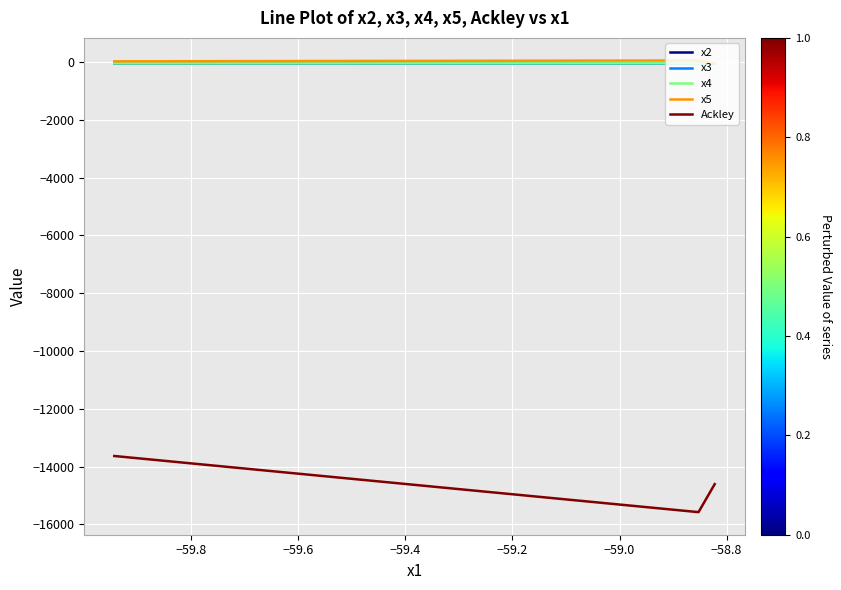

Which series has the widest spread of values?

Ackley